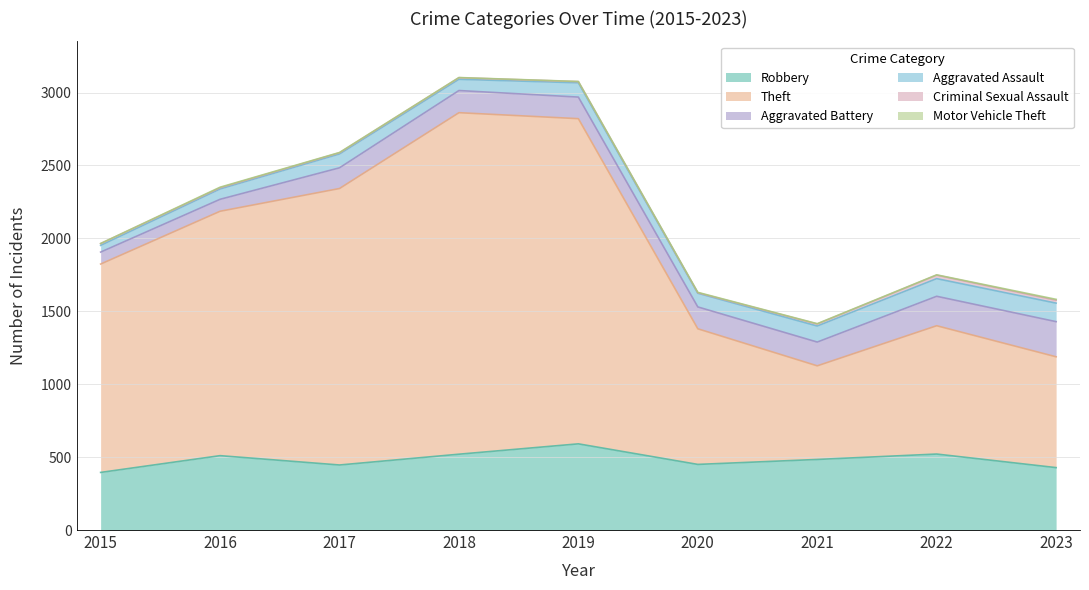

How many data points in Motor Vehicle Theft are above 2?

3